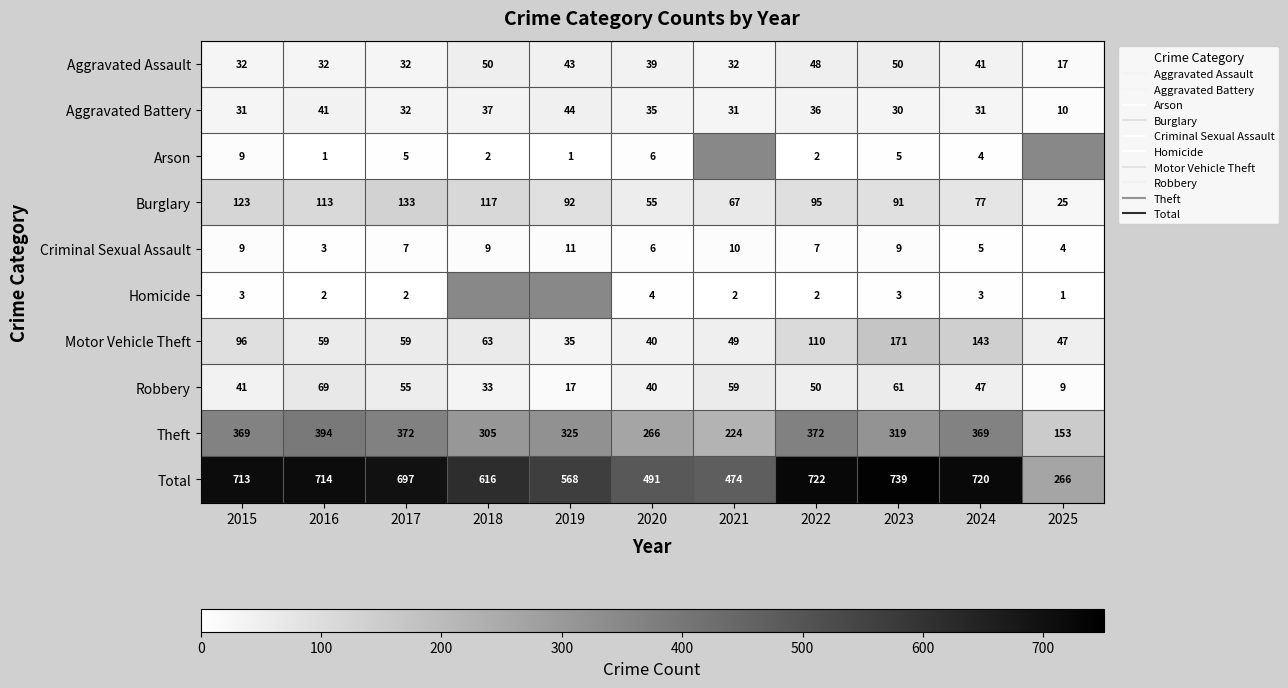

What is the sum of the Arson values at 2022 and 2016?

3.0